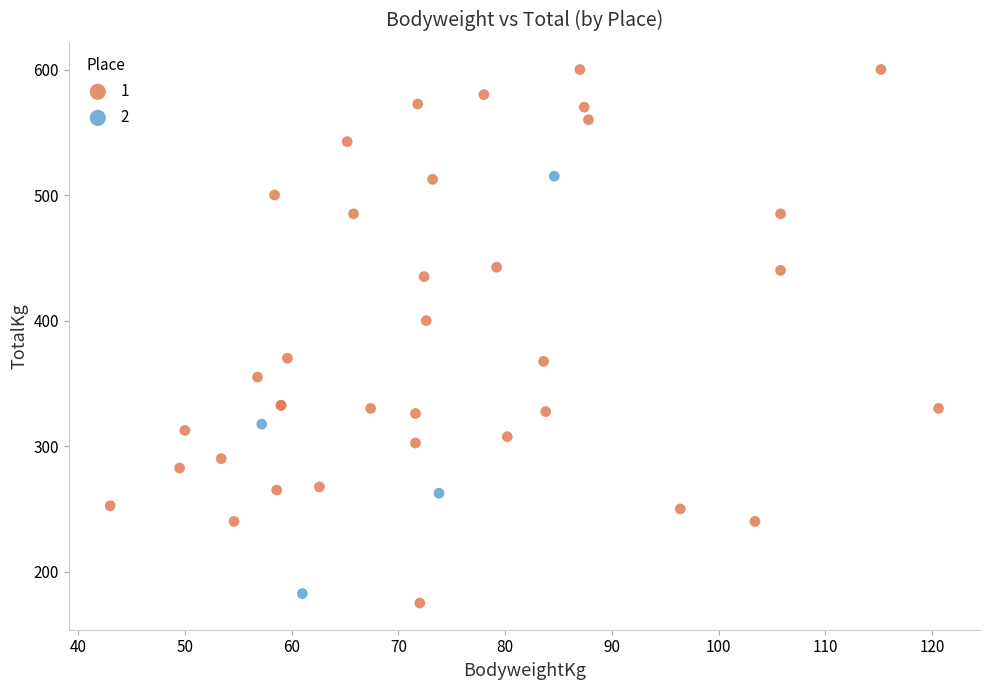

Which series reaches the minimum Y coordinate?

1